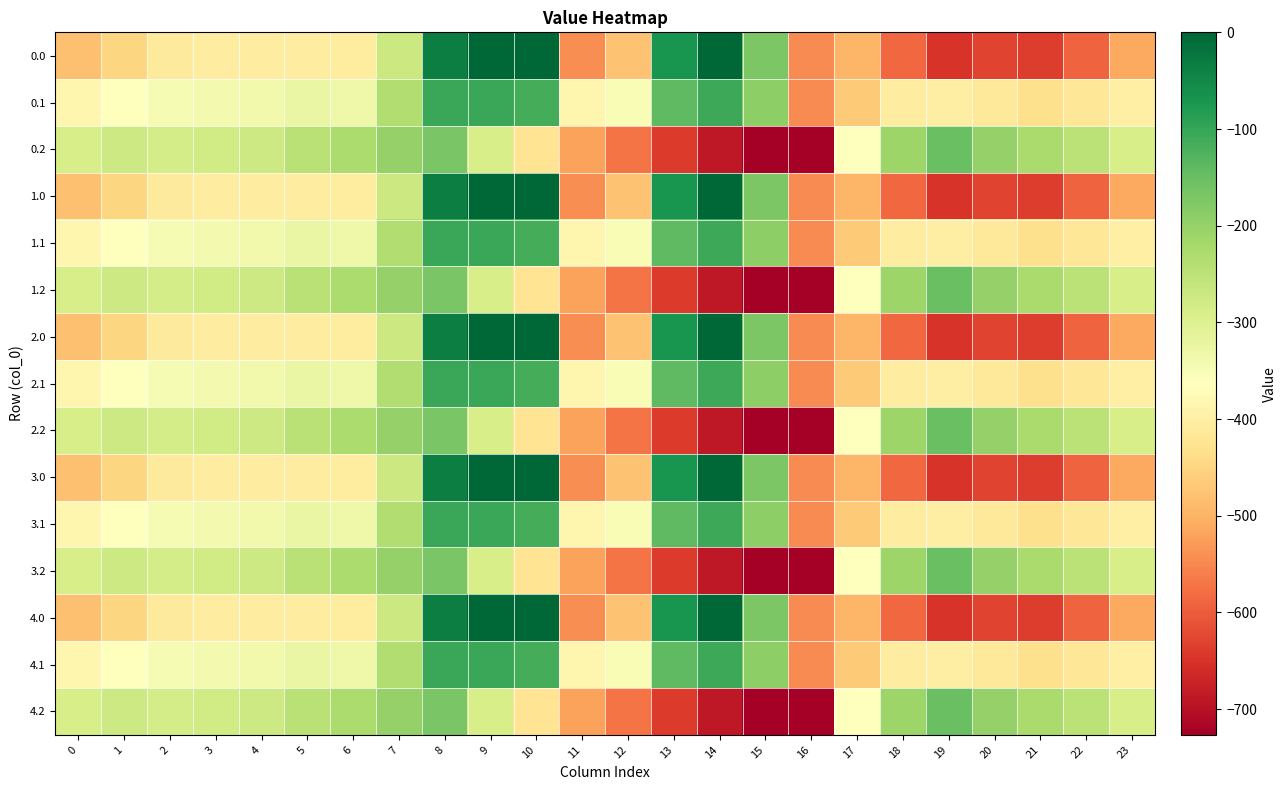

How many distinct data groups are displayed?

15